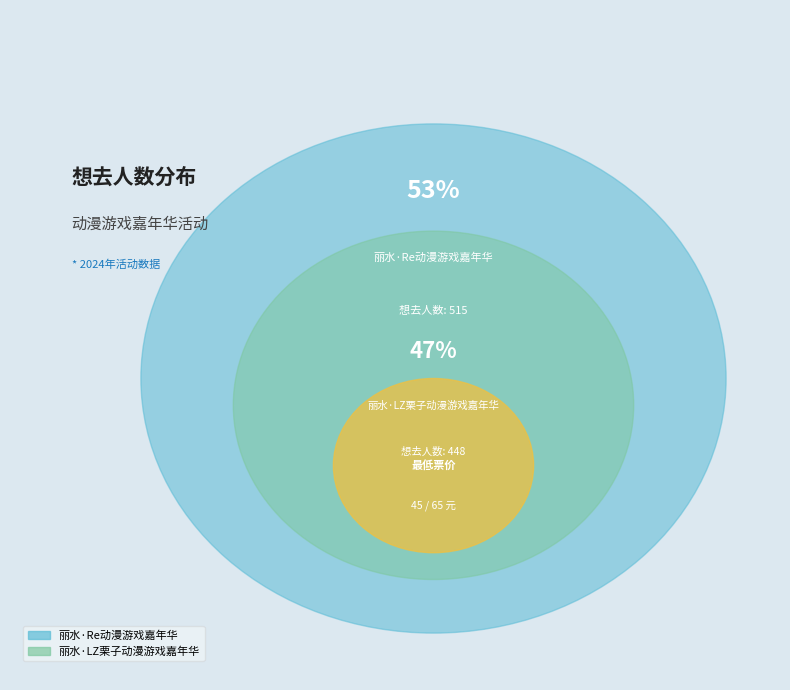

To the nearest percent, what percentage of the pie is 丽水·Re动漫游戏嘉年华?

53%